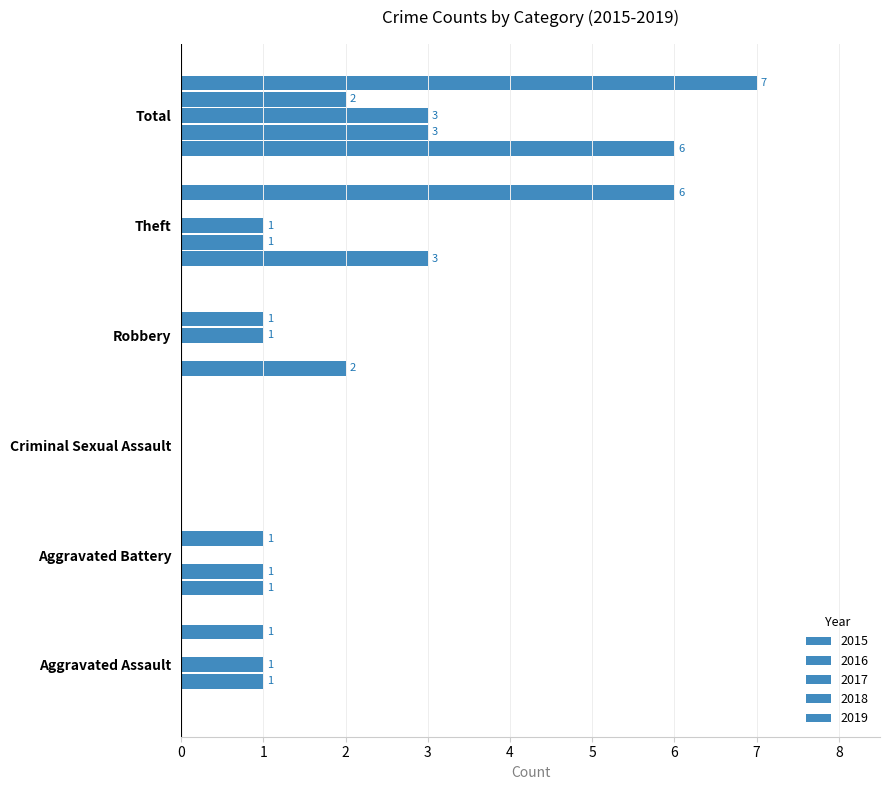

Where is 2015 nearest to the value 3?

Theft